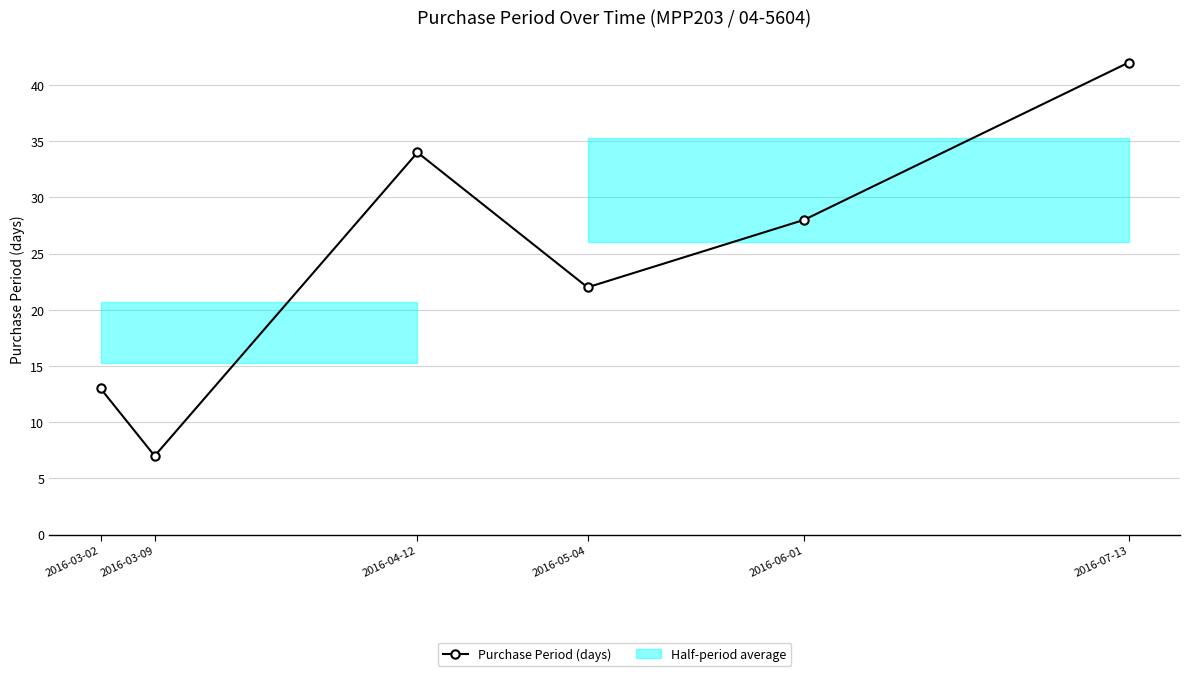

Where is the first local minimum?

2016-03-09